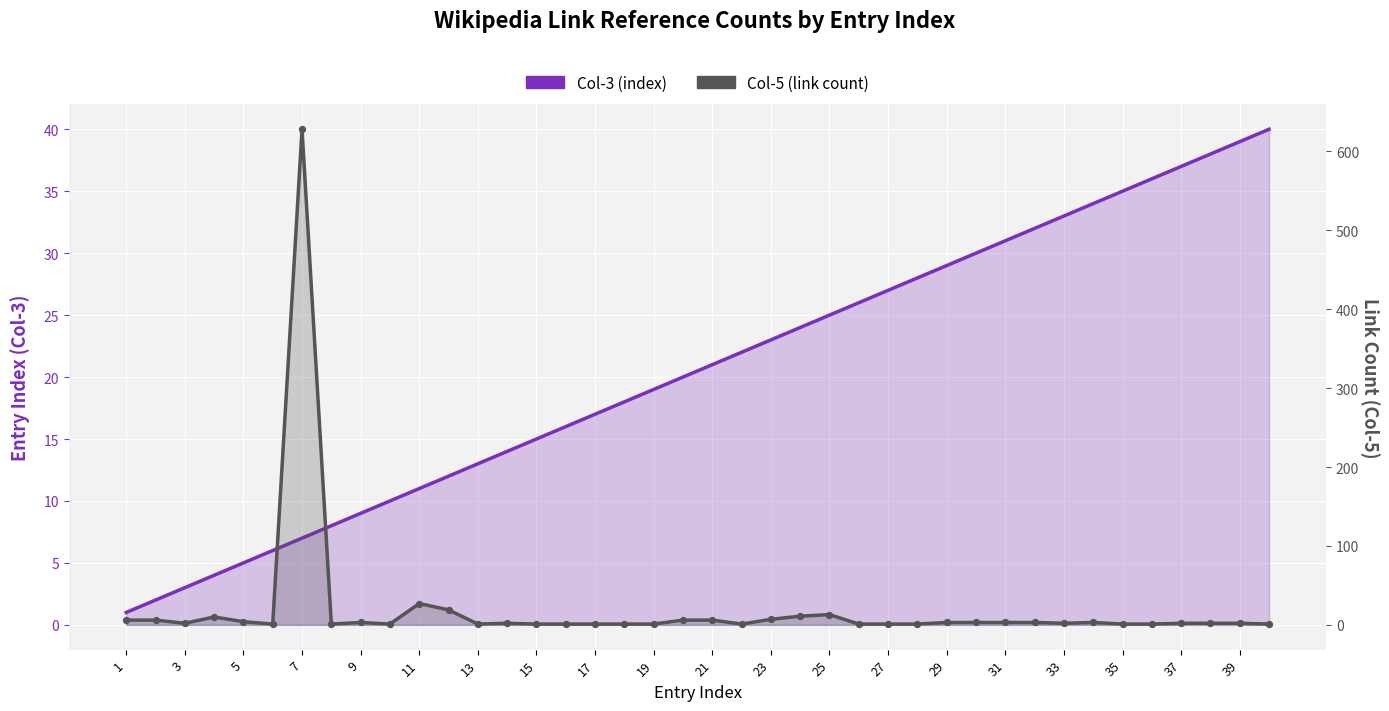

What is the total value across all series at 23?

31